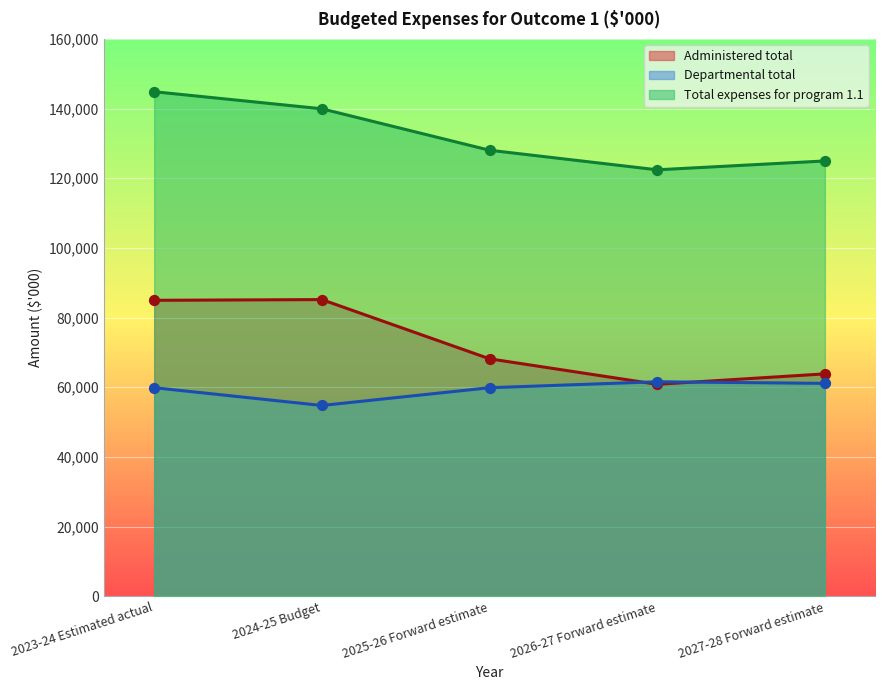

Is the value of Total expenses for program 1.1 at 2027-28 Forward estimate greater than the value of Administered total at 2025-26 Forward estimate?

Yes